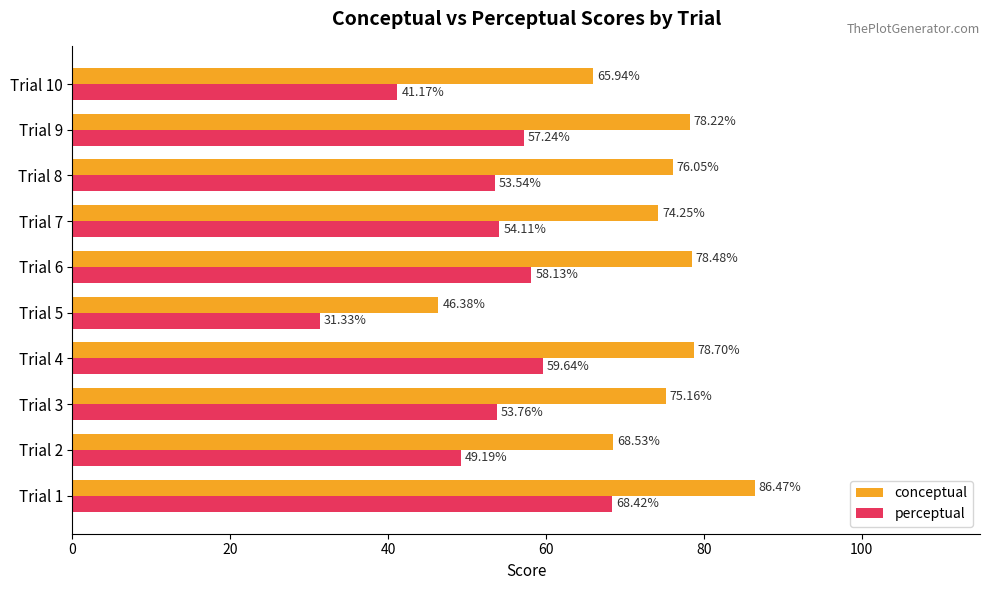

Rank the categories by conceptual value from highest to lowest.

Trial 1, Trial 4, Trial 6, Trial 9, Trial 8, Trial 3, Trial 7, Trial 2, Trial 10, Trial 5